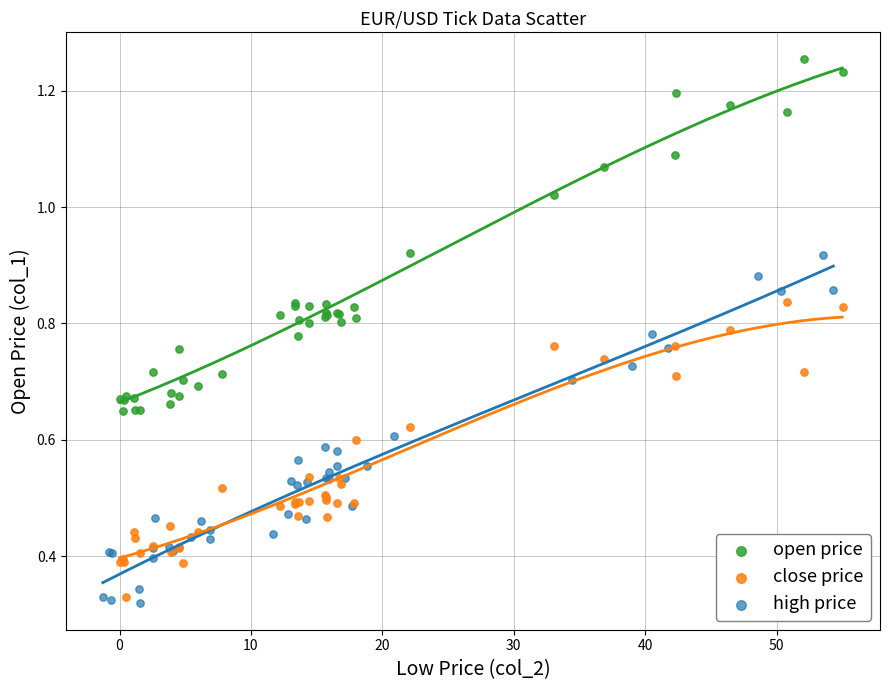

Which series contains the highest Y value?

open price